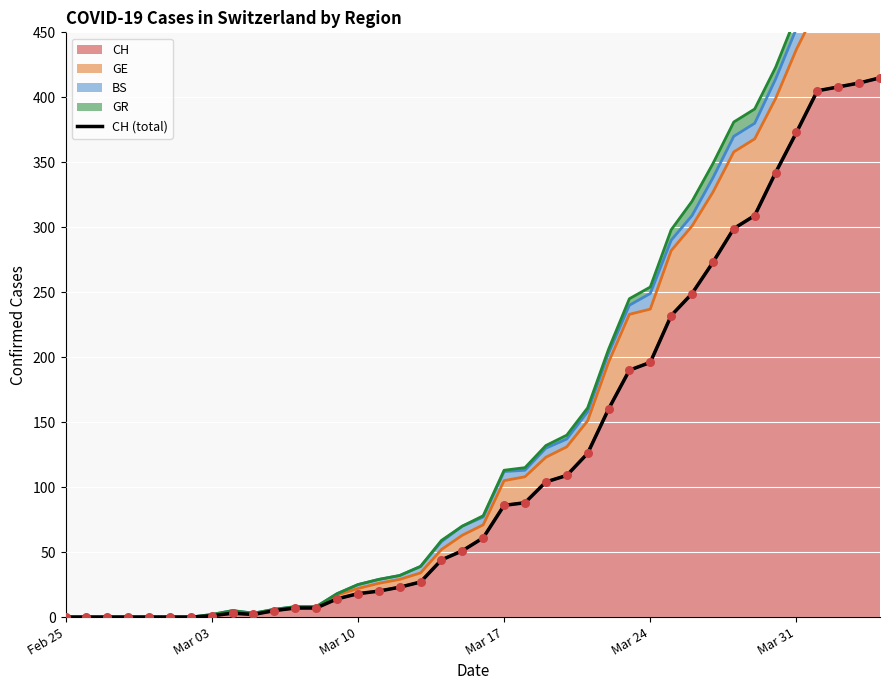

What is the maximum value for CH?

415